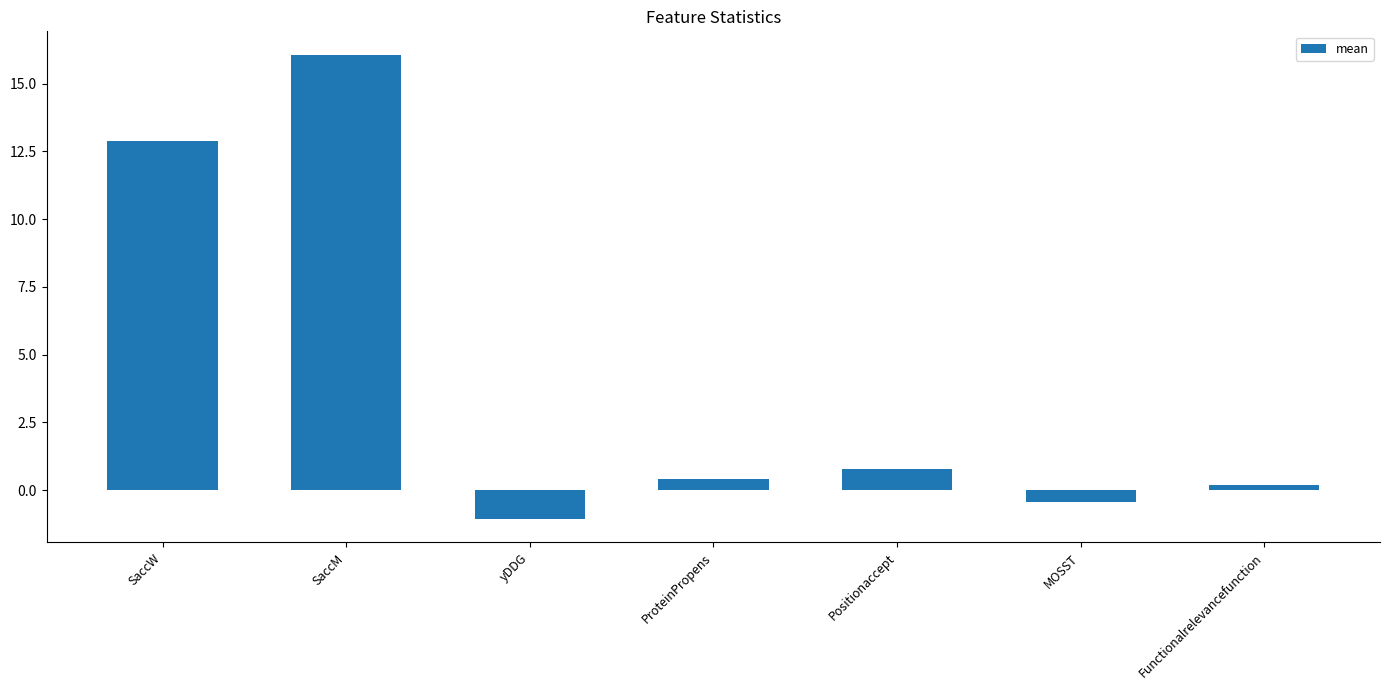

Reading right to left, transcribe all the data shown in this chart.

0.2	-0.5	0.8	0.4	-1.1	16.1	12.9